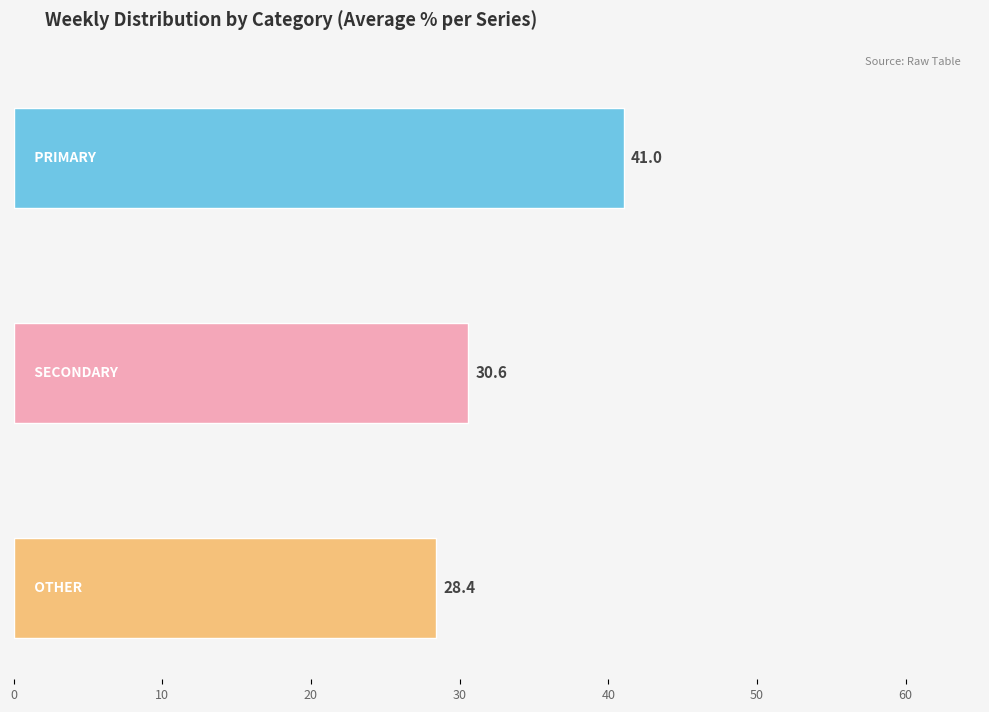

Which series has the widest spread of values?

PRIMARY